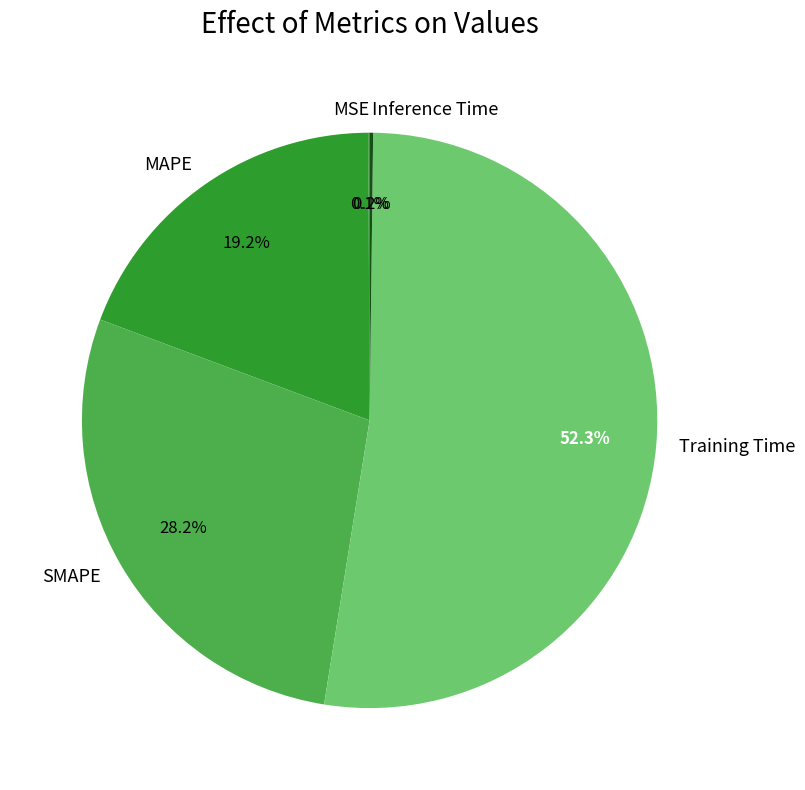

Which category has the biggest portion of the pie?

Training Time